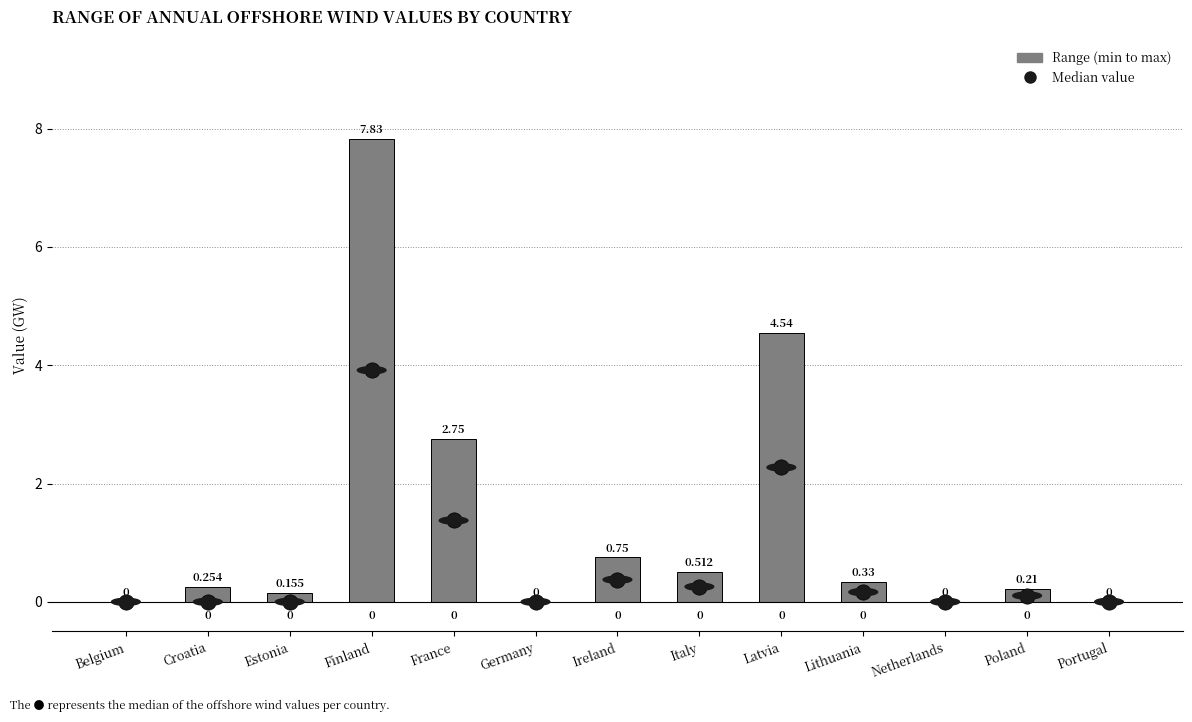

Which category has the highest value across all series?

Finland